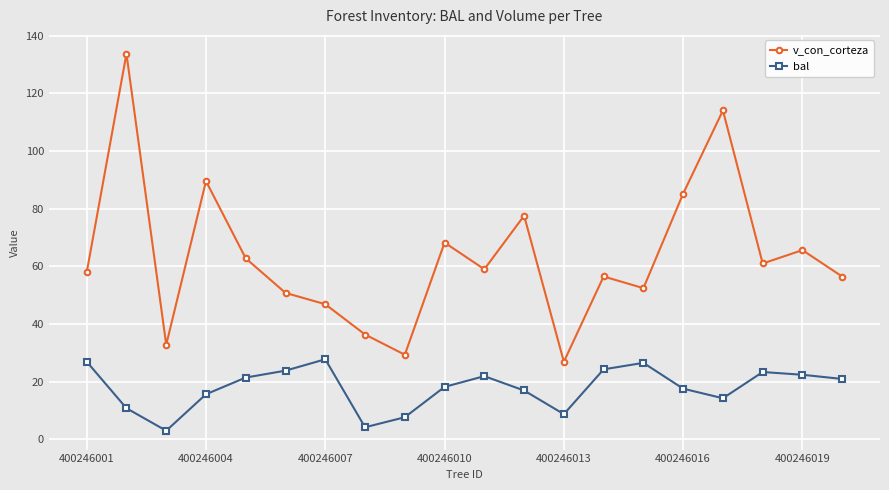

True or false: v_con_corteza and bal cross at least once.

False